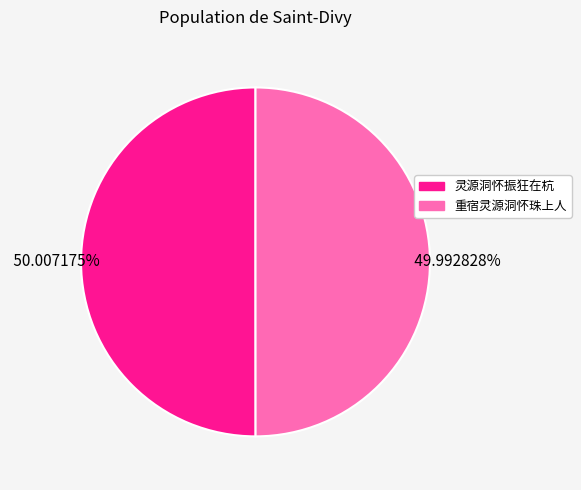

Does any single category account for the majority?

Yes